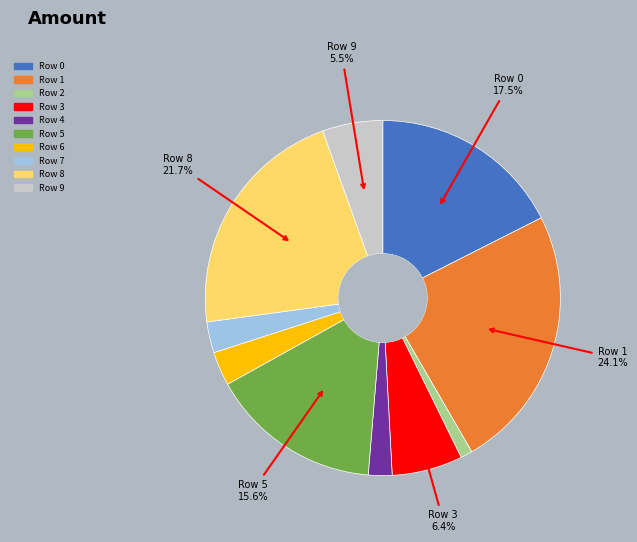

Does any single category account for the majority?

No